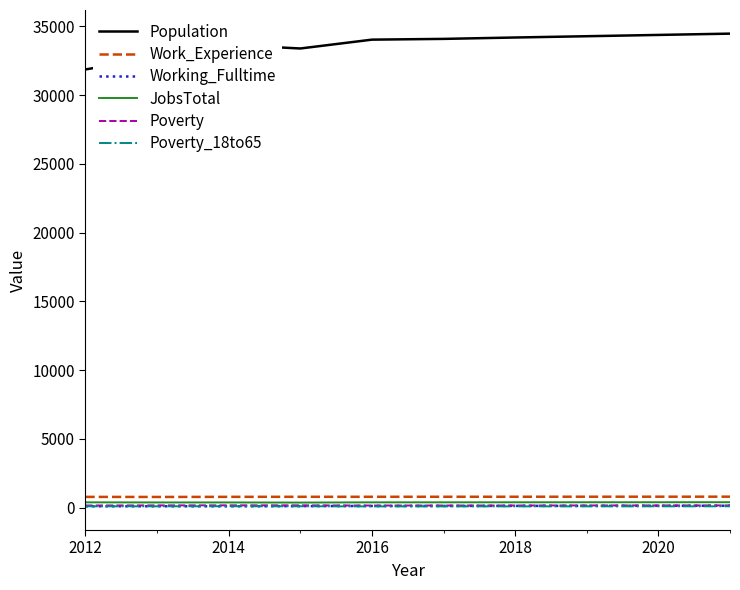

What is the minimum value shown in the chart?

81